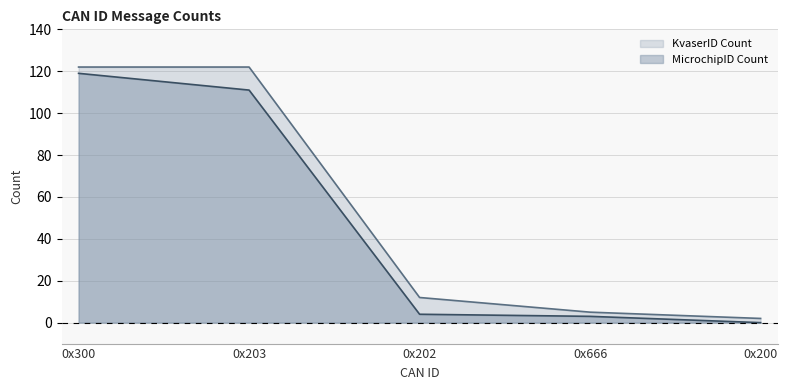

Reading right to left, extract all data points from this chart.

KvaserID Count: 2	5	12	122	122
MicrochipID Count: 0	3	4	111	119